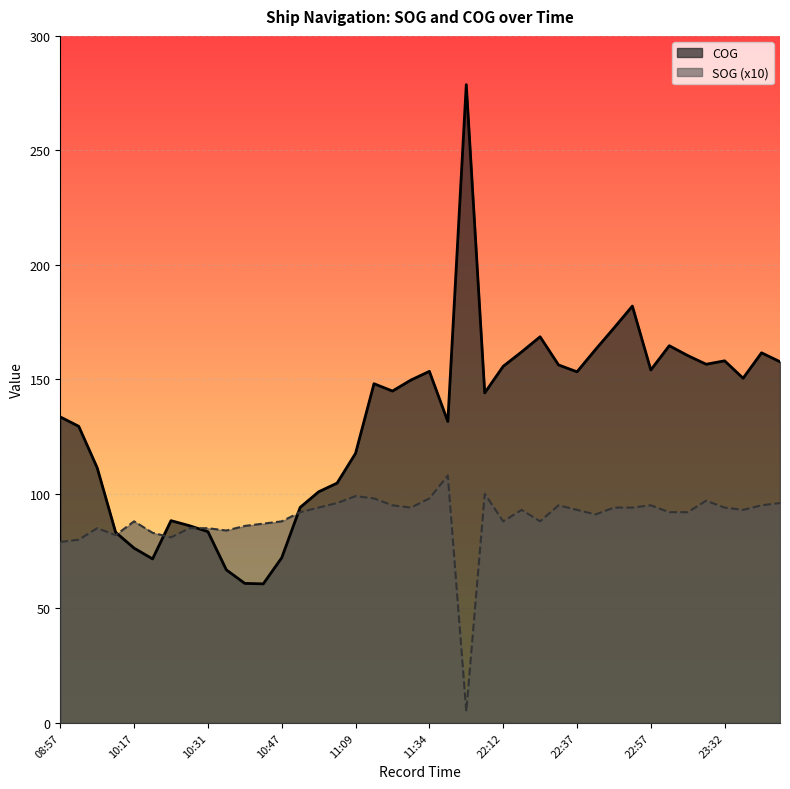

What is the average value of the SOG series?

89.0